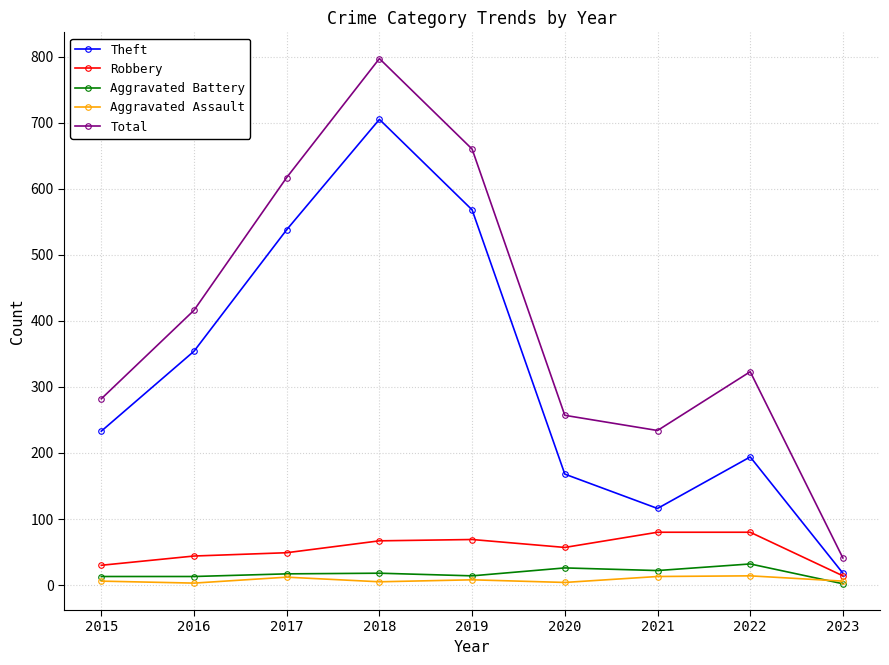

Which category has the lowest value in the Total series?

2023